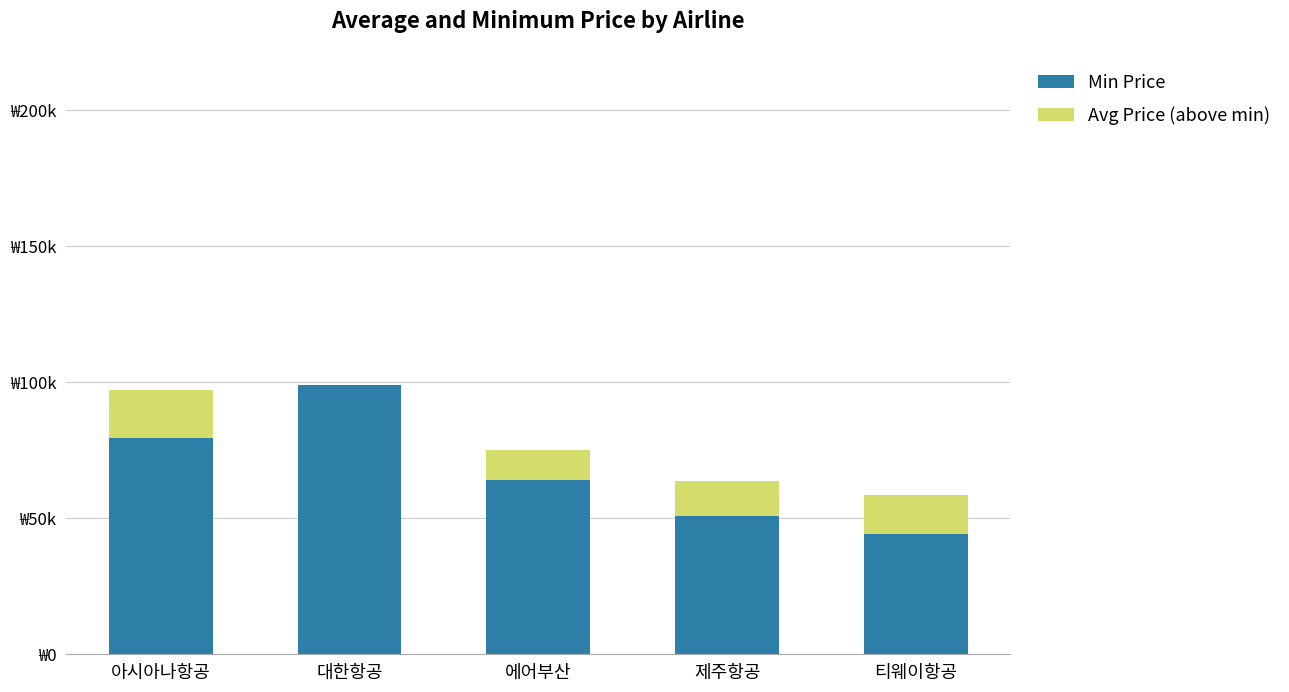

Are the bars grouped side by side (vs. stacked)?

No